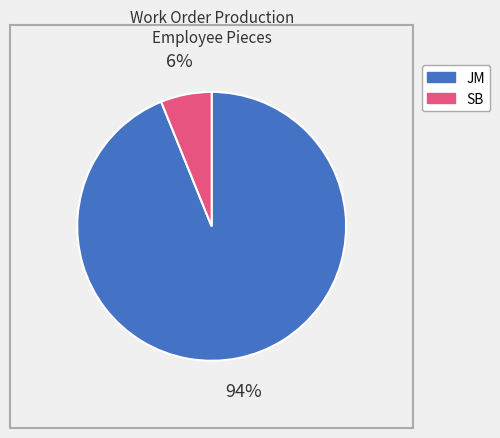

To the nearest percent, what is the difference between the largest and smallest slice percentages?

88%